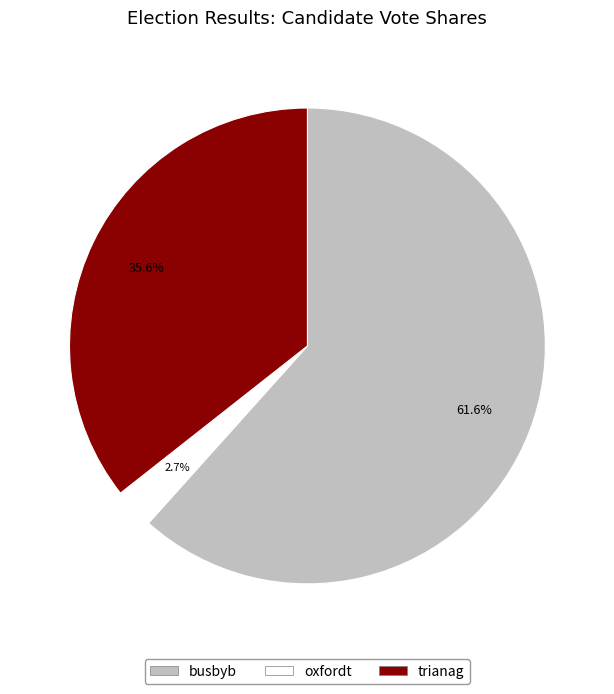

To the nearest percent, what is the average slice percentage?

33%